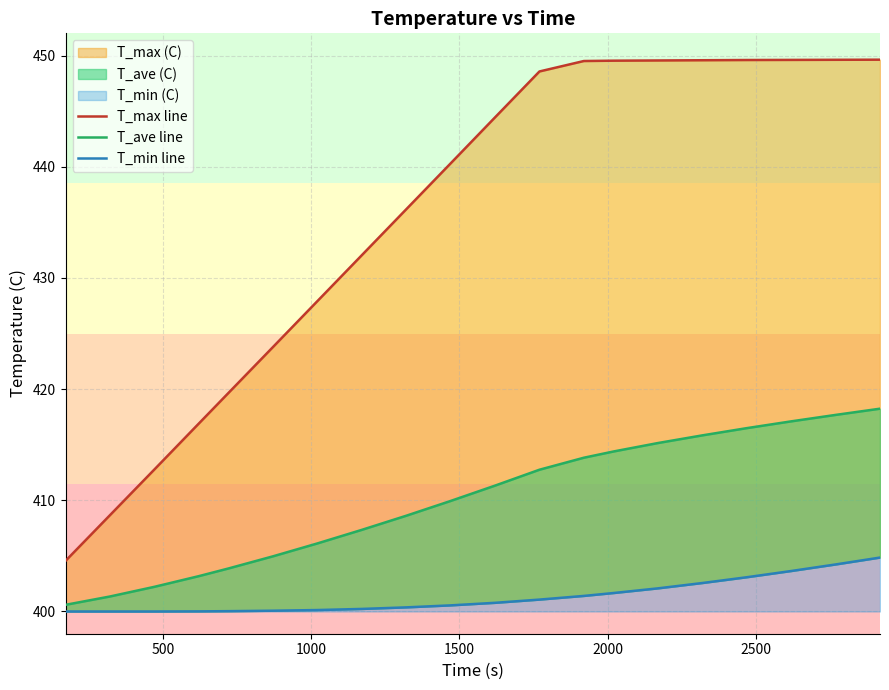

How many data points in T_min line are above 400?

17